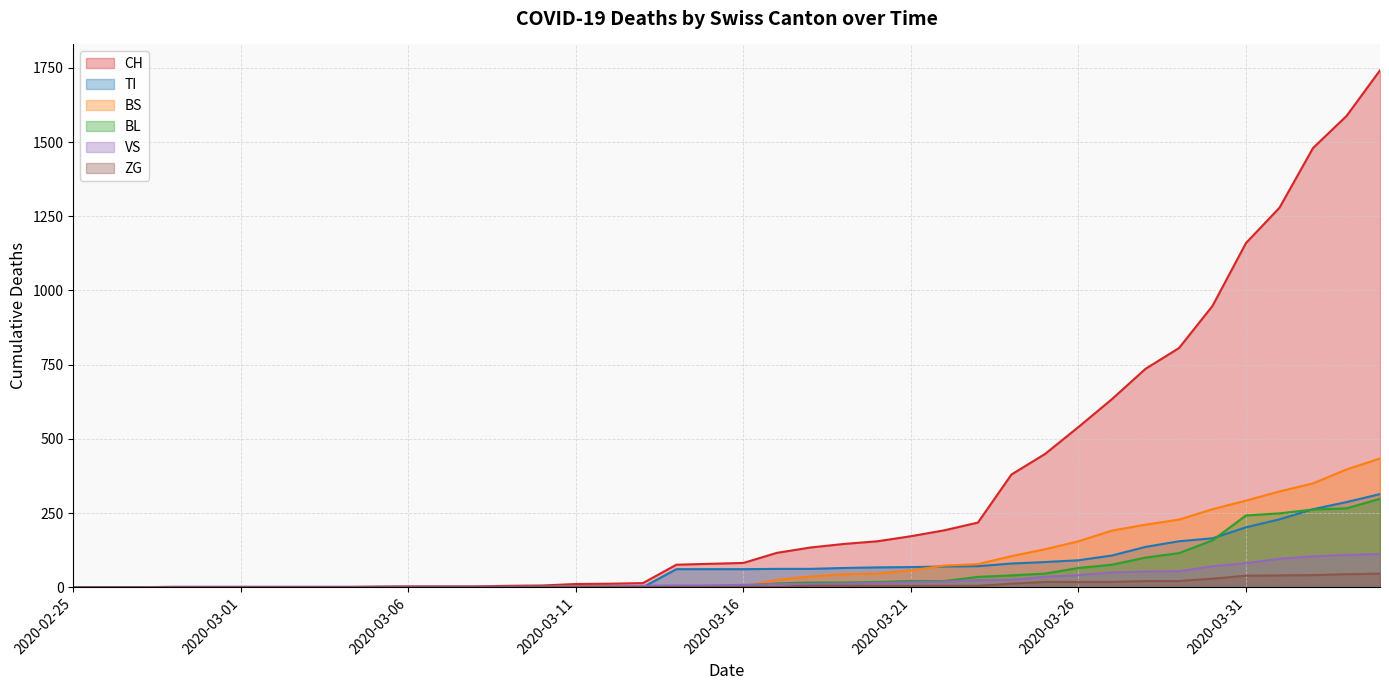

Reading left to right, transcribe all the data shown in this chart.

CH_line: 0	0	0	0	0	0	0	0	0	2	3	3	3	5	6	11	12	14	76	79	82	116	134	146	155	172	192	218	380	449	540	634	736	806	948	1160	1279	1480	1588	1742
TI_line: 0	0	0	0	0	0	0	0	0	0	0	0	0	0	0	0	0	0	61	61	61	62	62	65	67	68	70	71	80	85	91	107	136	155	165	202	229	263	287	314
BS_line: 0	0	0	0	0	0	0	0	0	0	0	0	0	0	0	4	4	4	4	0	4	25	36	44	46	57	73	78	105	128	155	191	211	228	263	292	323	350	397	434
BL_line: 0	0	0	0	0	0	0	0	0	0	0	0	0	1	2	2	2	0	0	5	5	13	16	16	18	21	21	35	40	46	65	76	100	115	158	242	249	262	266	298
VS_line: 0	0	0	2	2	2	2	2	2	2	2	2	2	2	2	3	3	5	6	6	8	11	11	12	15	17	19	24	25	35	41	50	53	54	71	81	96	104	109	112
ZG_line: 0	0	0	0	0	0	0	0	0	0	0	0	0	0	0	0	0	0	0	0	0	1	5	5	5	5	5	5	12	18	18	18	21	21	29	39	40	41	44	46